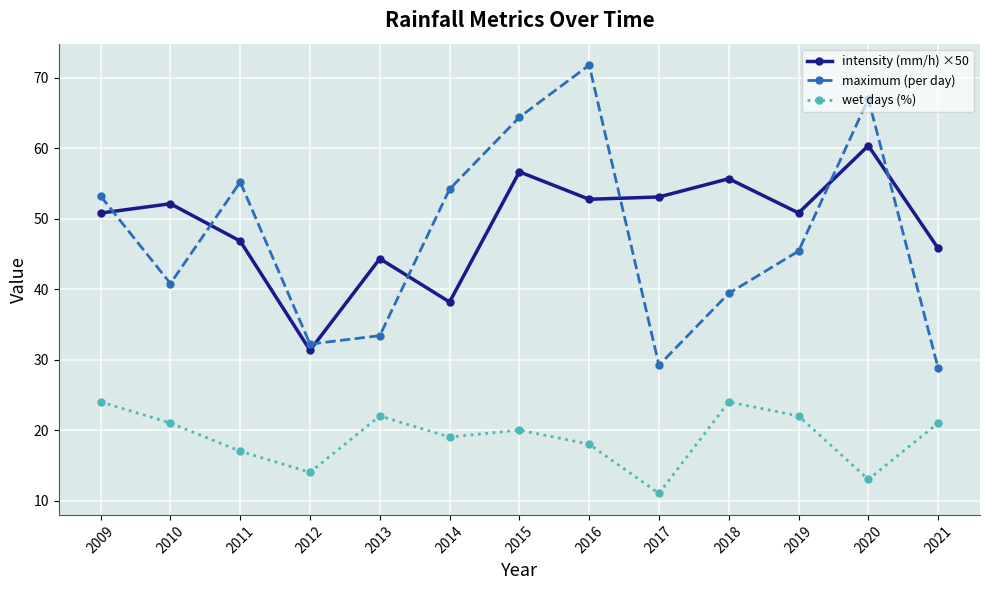

Is the value of wet days (%) at 2014 greater than the value of maximum (per day) at 2012?

No